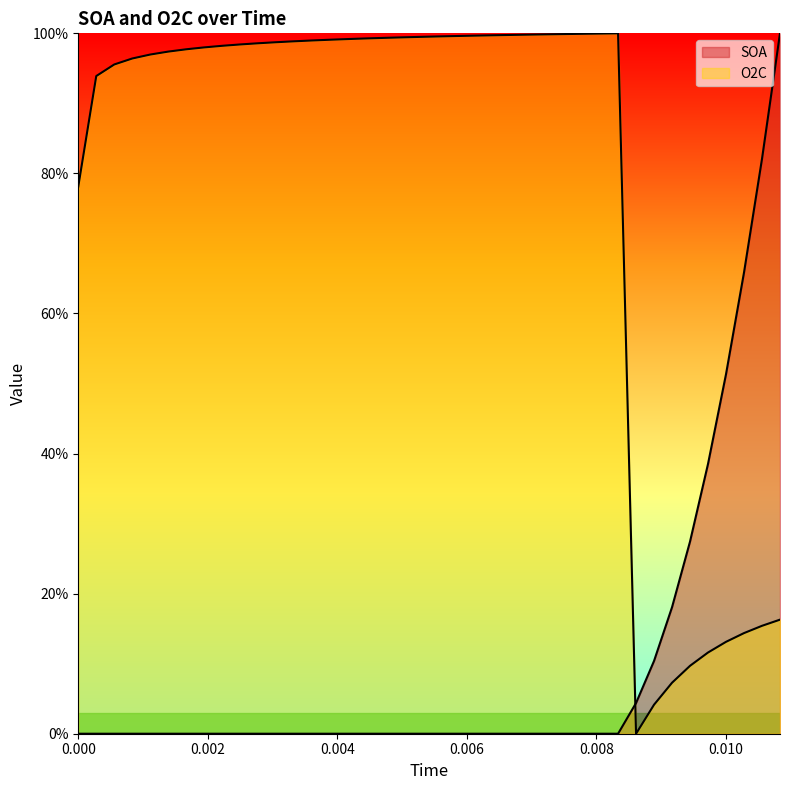

Rank the series by their average value, from highest to lowest.

O2C, SOA